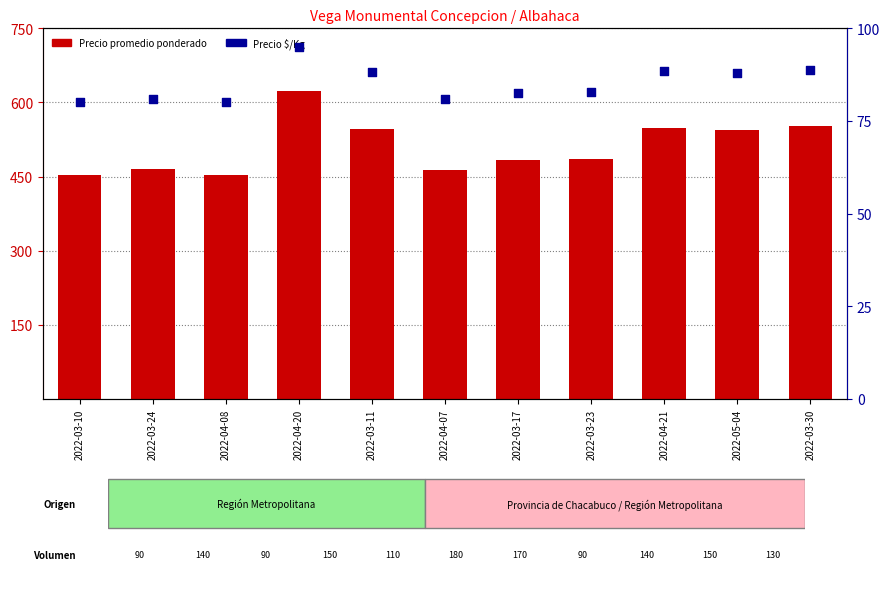

Which series reaches the maximum Y coordinate?

Precio promedio ponderado